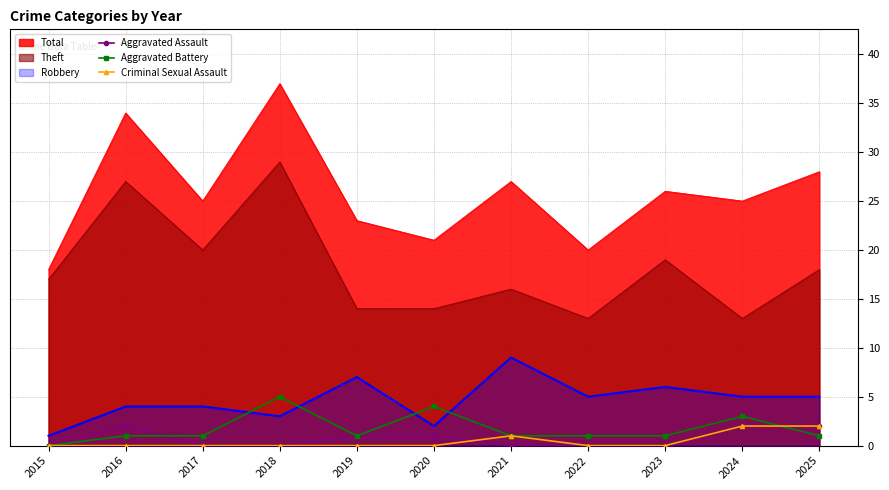

Where is the first local maximum for Aggravated Battery?

2018